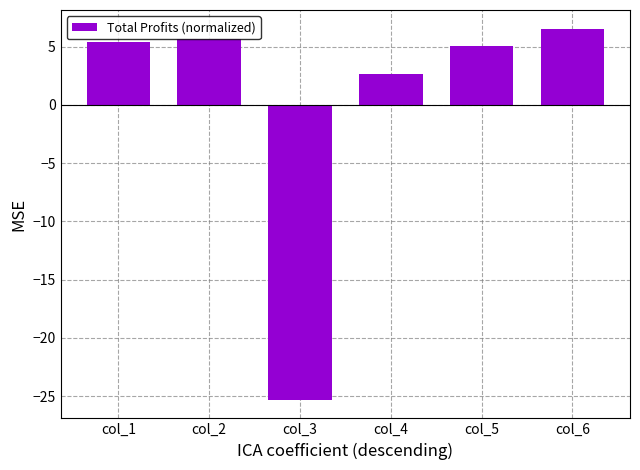

Which category has the lowest value across all series?

col_3